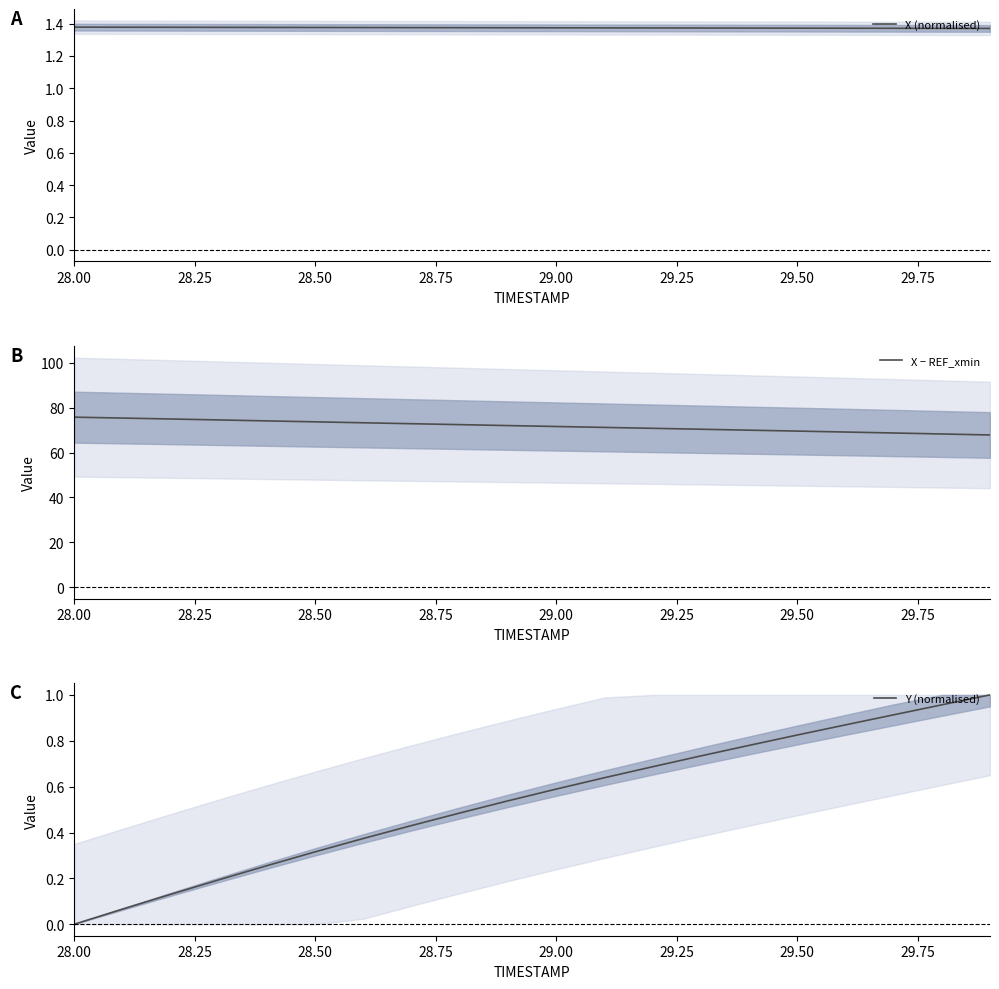

Which series has the largest range (max minus min)?

X − REF_xmin